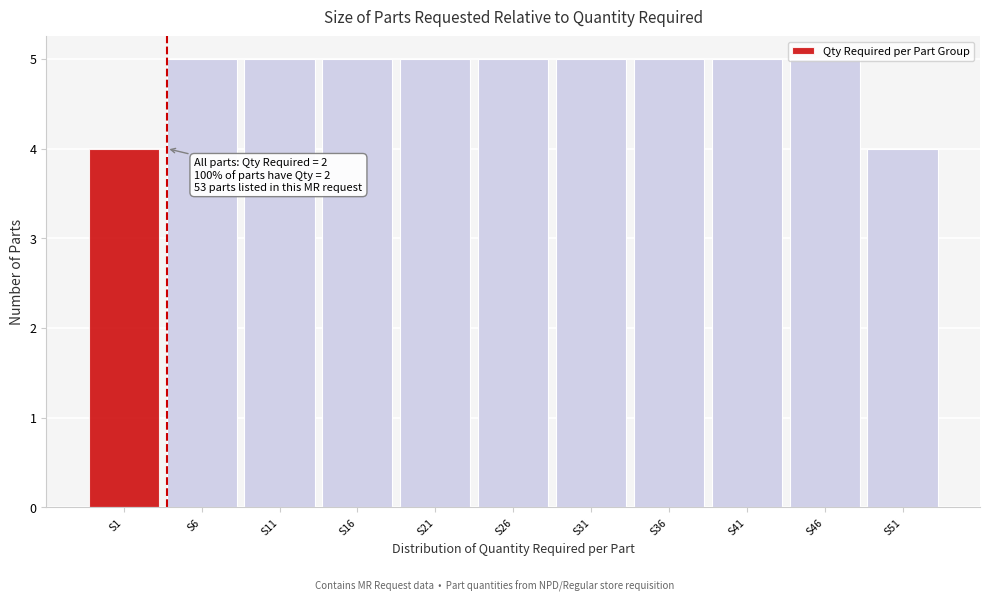

What is the value of the 11th bar from the left?

4